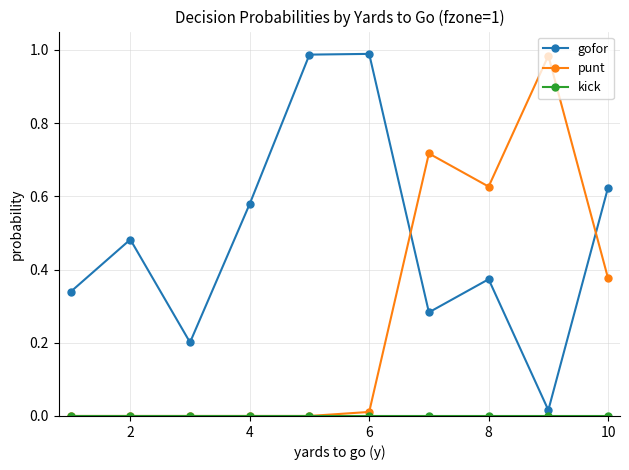

After their last crossing, which series has the higher values: gofor or punt?

gofor